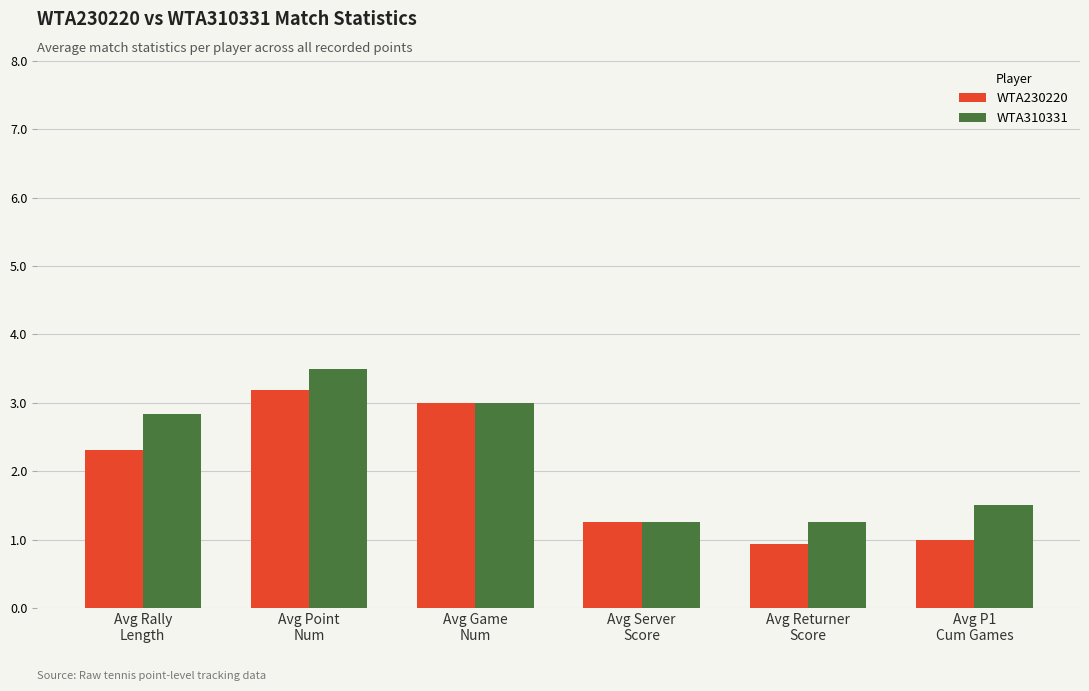

What are all the series names shown in the legend?

WTA230220, WTA310331